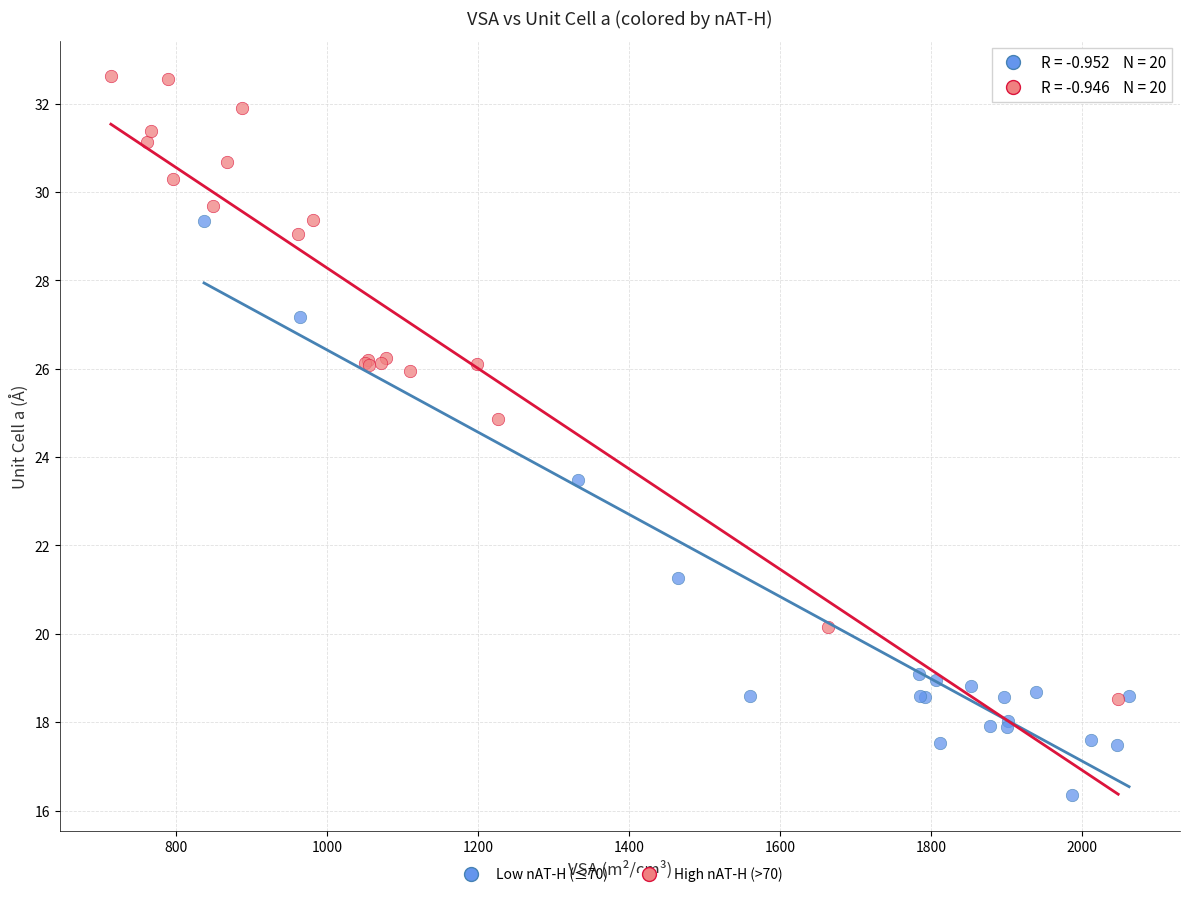

Which series contains the highest Y value?

High nAT-H (>70)